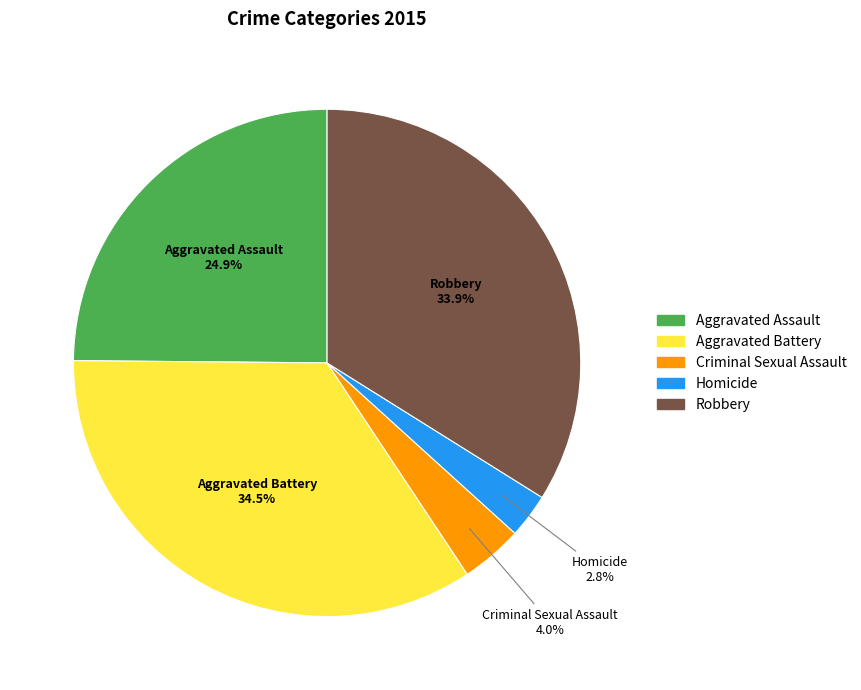

Is there any slice that represents more than half of the pie?

No